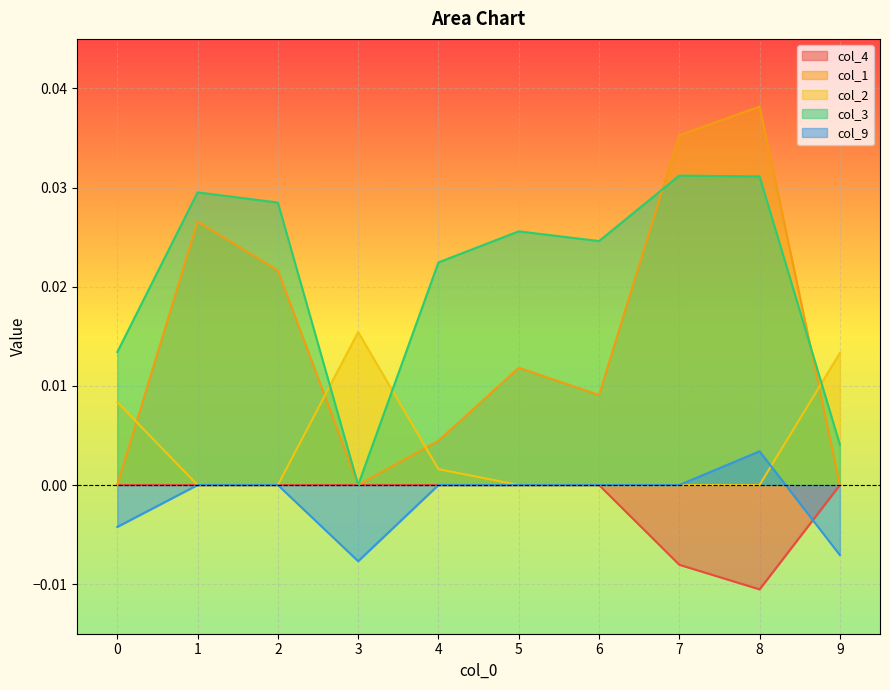

Where is col_9 nearest to the value 0?

1